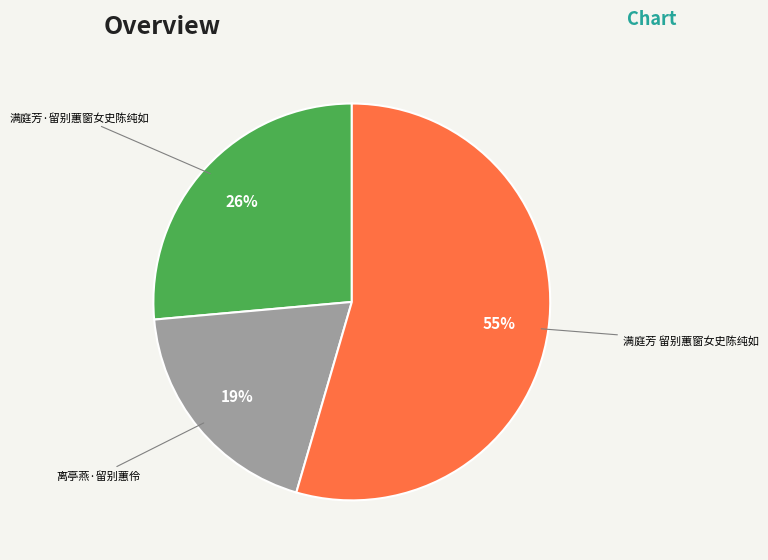

Count the number of slices in the pie.

3